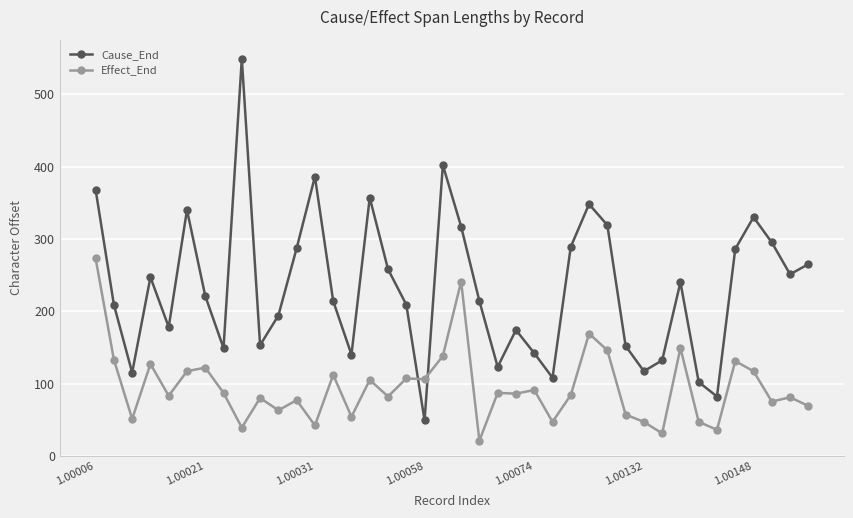

What is the average value of the Effect_End series?

95